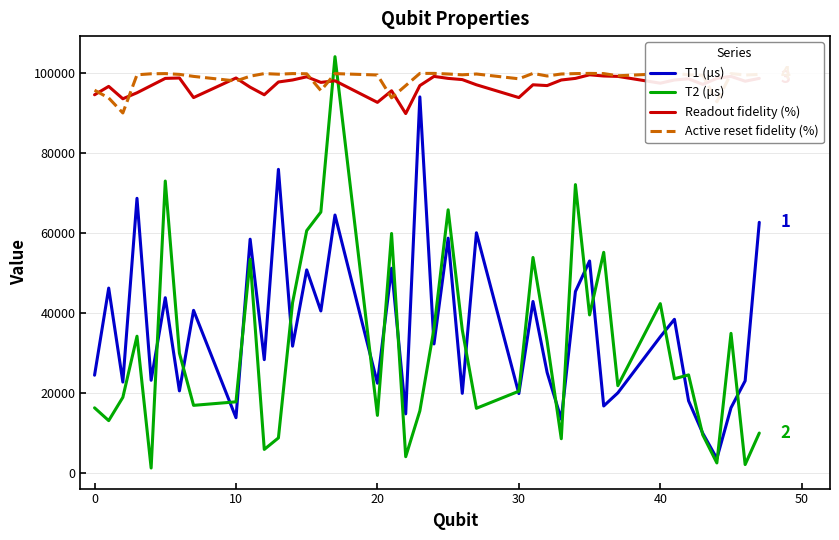

How many categories are shown in the chart?

40